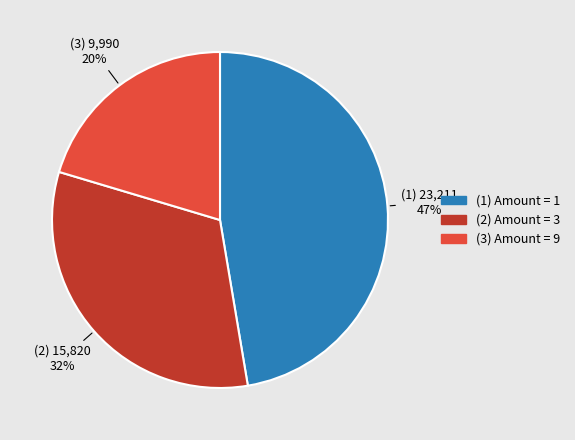

Is there any slice that represents more than half of the pie?

No